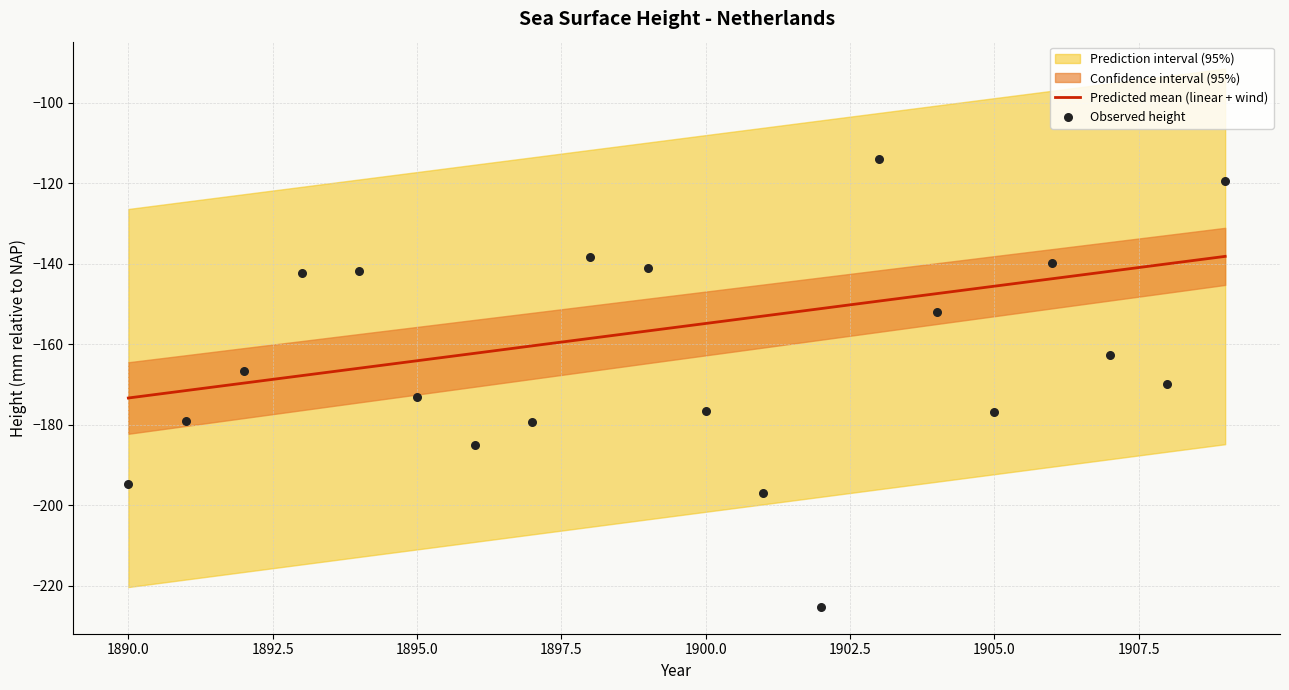

True or false: Predicted mean (linear + wind) has a value of -173.3 at 1890.0.

True